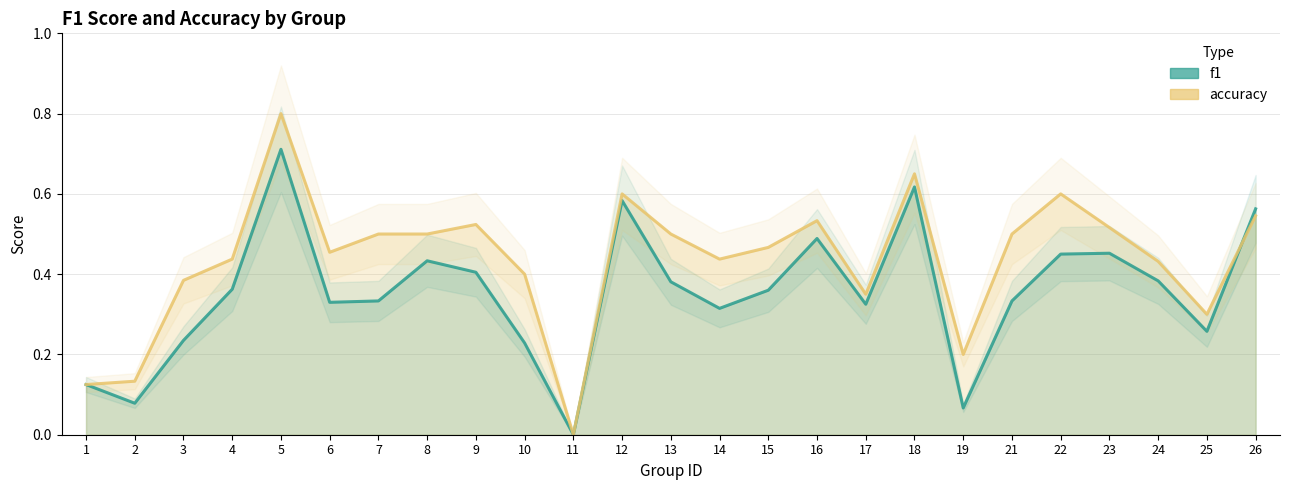

How many interior local valleys does the accuracy_line series have?

6